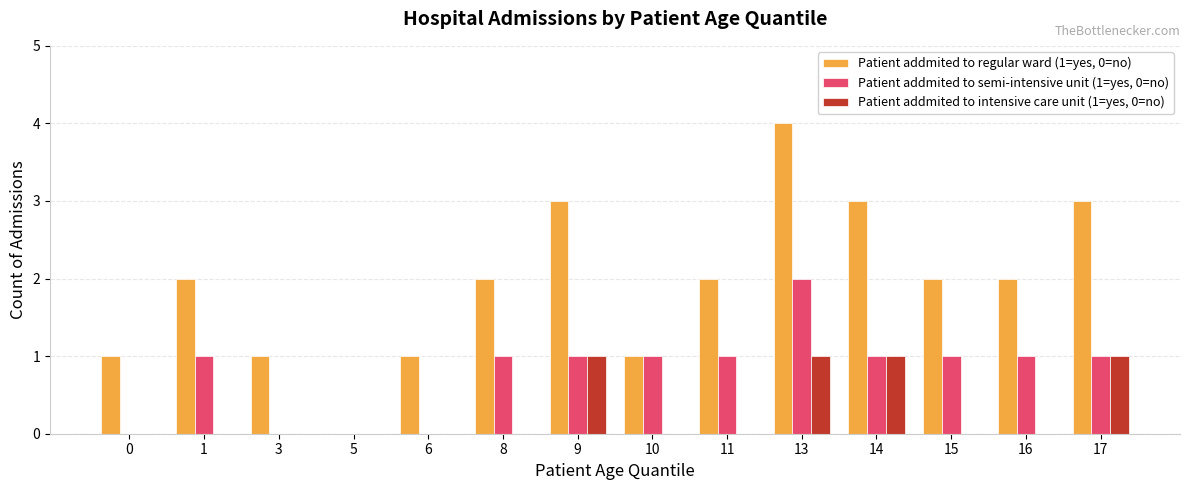

What is the approximate value of Patient addmited to regular ward (1=yes, 0=no) at 3?

1